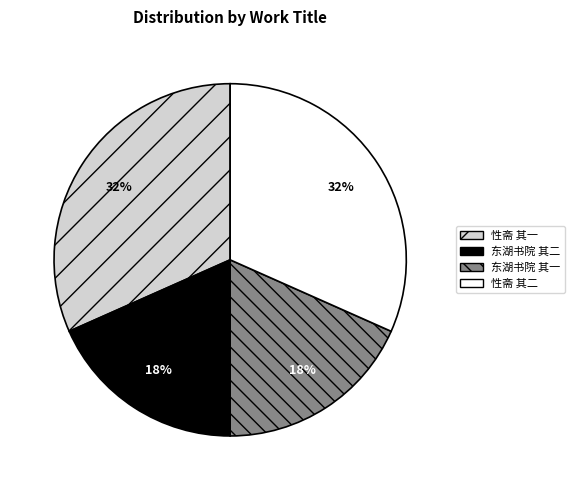

To the nearest percent, what is the average slice percentage?

25%